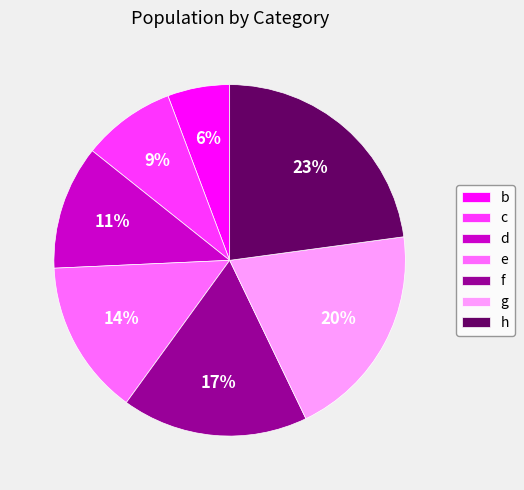

Is there any slice that represents more than half of the pie?

No